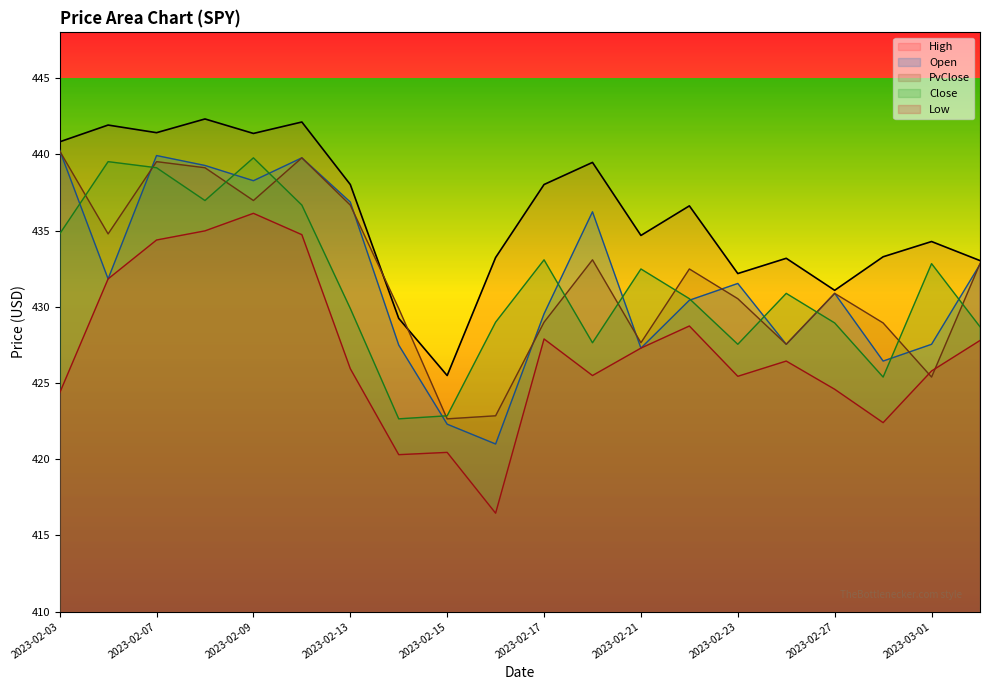

True or false: Low and High cross at least once.

False